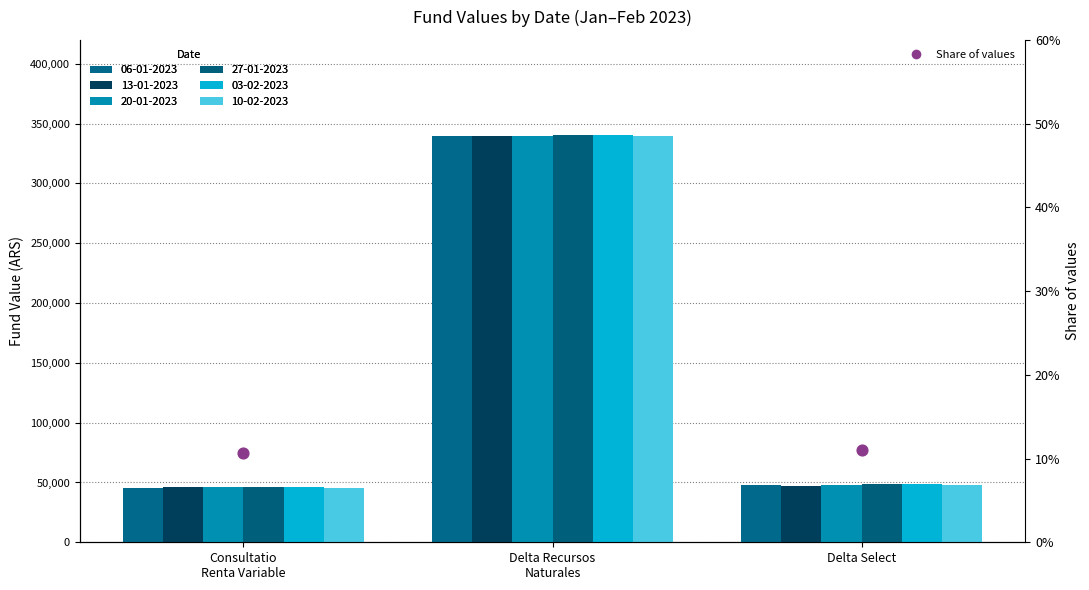

What is the change in value from Consultatio
Renta Variable to Delta Select?

+0.4